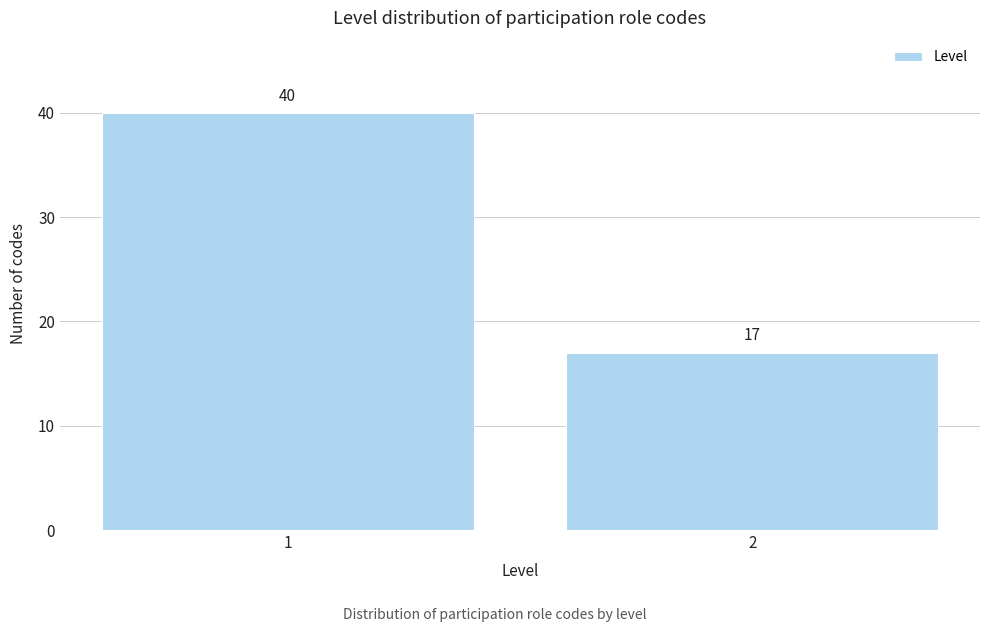

Reading left to right, transcribe all the data shown in this chart.

1=40	2=17